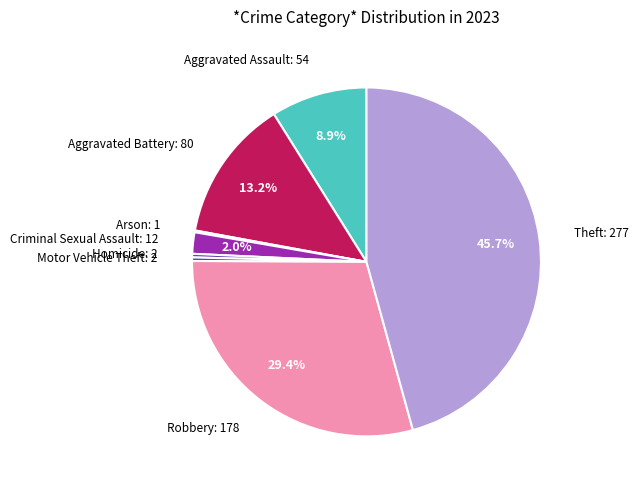

The Motor Vehicle Theft slice represents 0% of the pie. True or false?

True